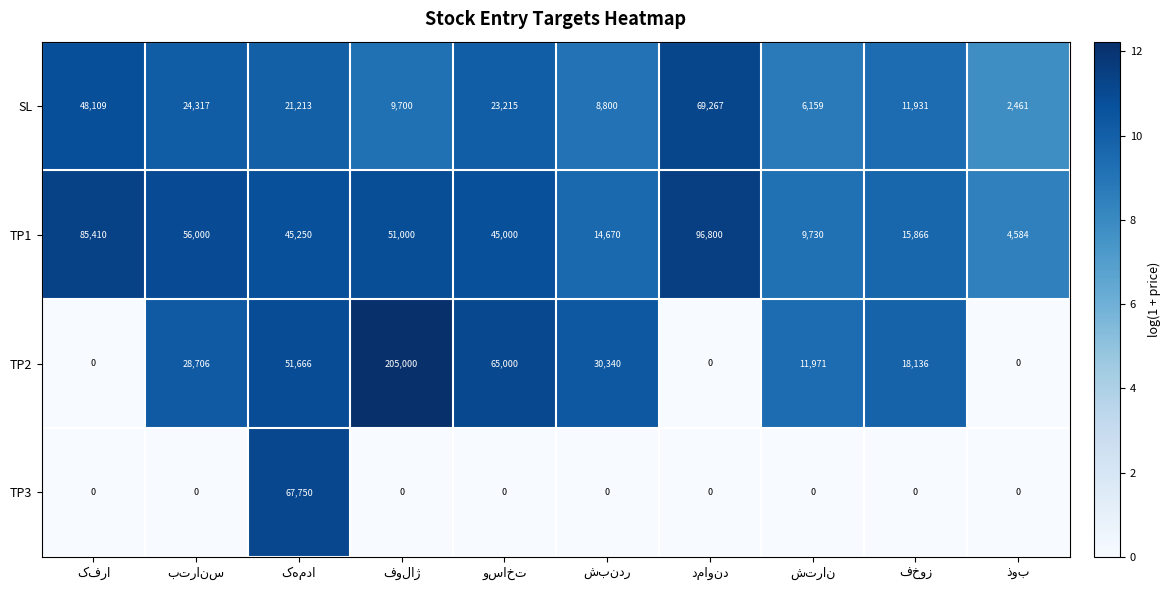

Which series has the widest spread of values?

TP2